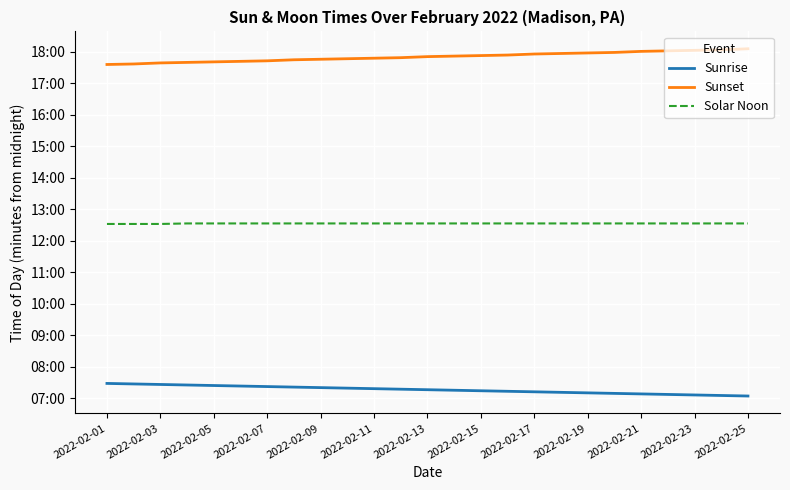

What is the maximum value shown in the chart?

1086